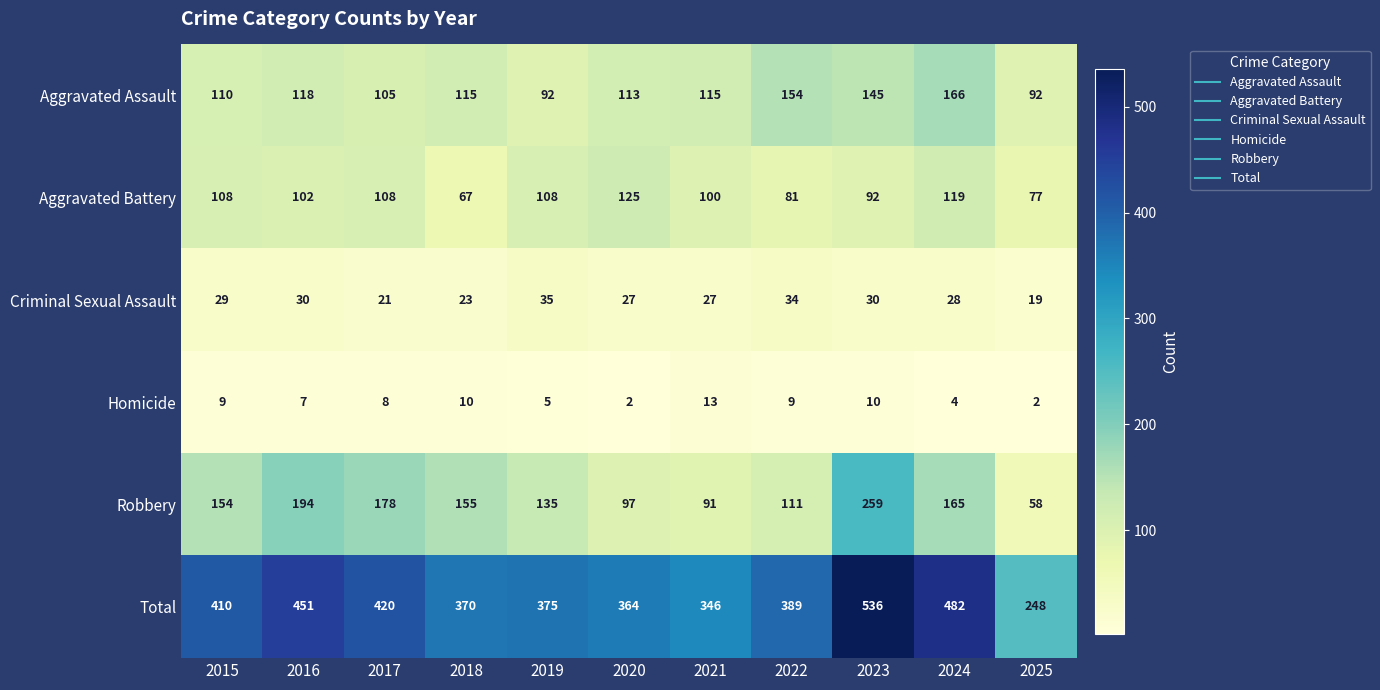

Which series has the widest spread of values?

Total